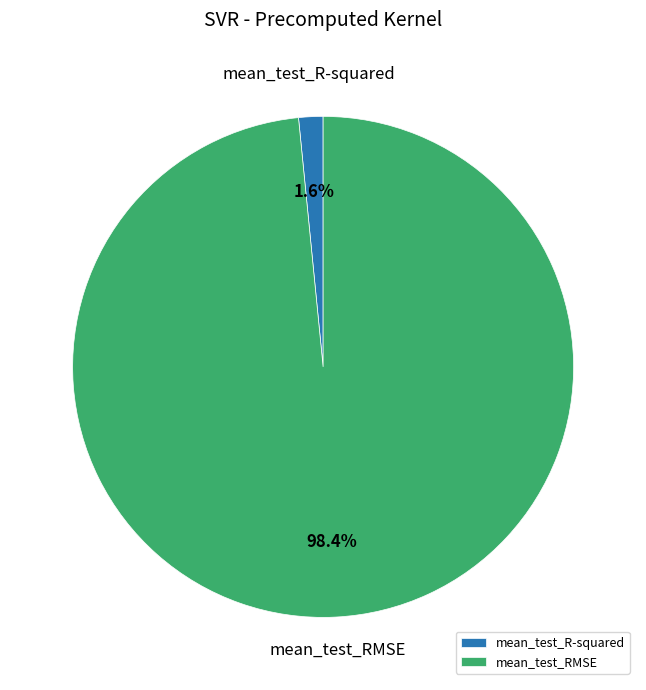

Between mean_test_R-squared and mean_test_RMSE, which is larger?

mean_test_RMSE